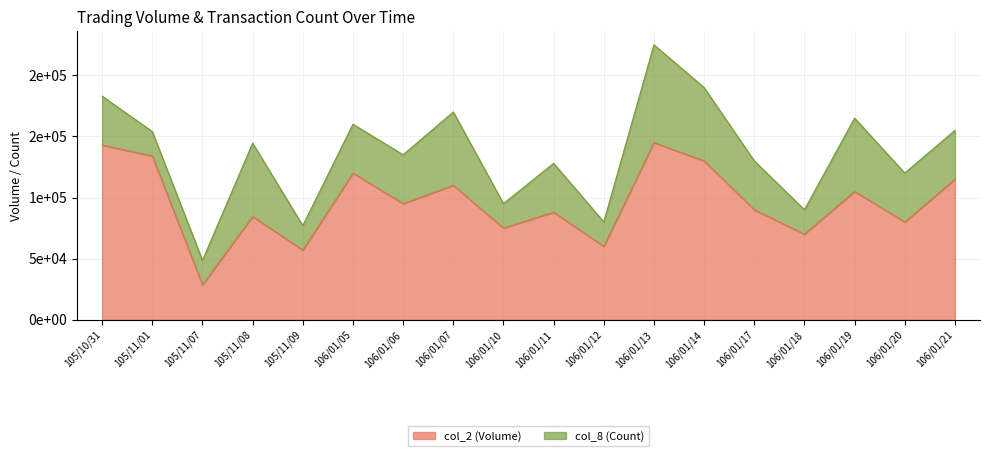

Is it true that the value at 106/01/21 is 115000?

True